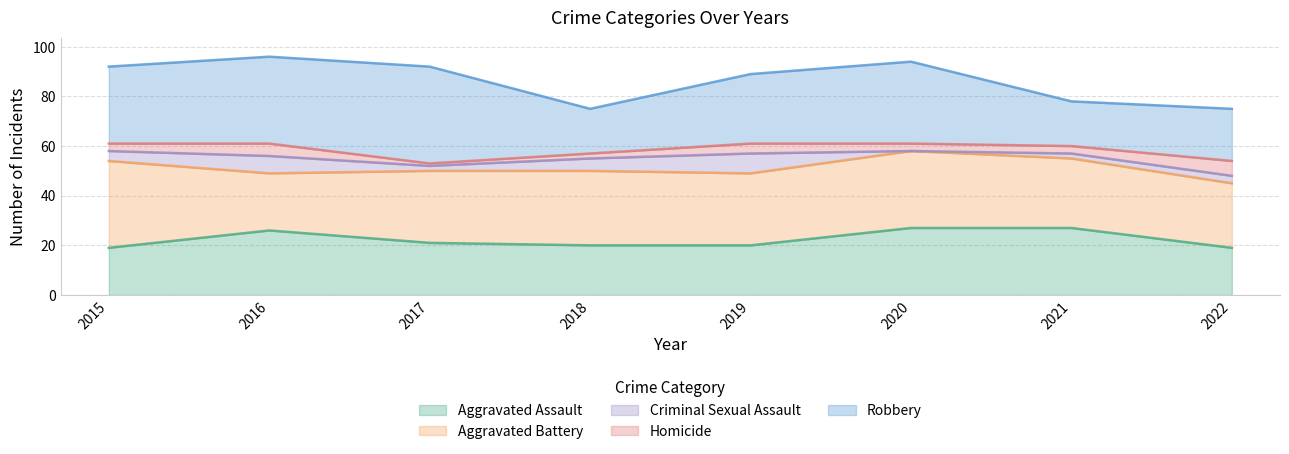

What is the minimum value for Aggravated Battery?

23